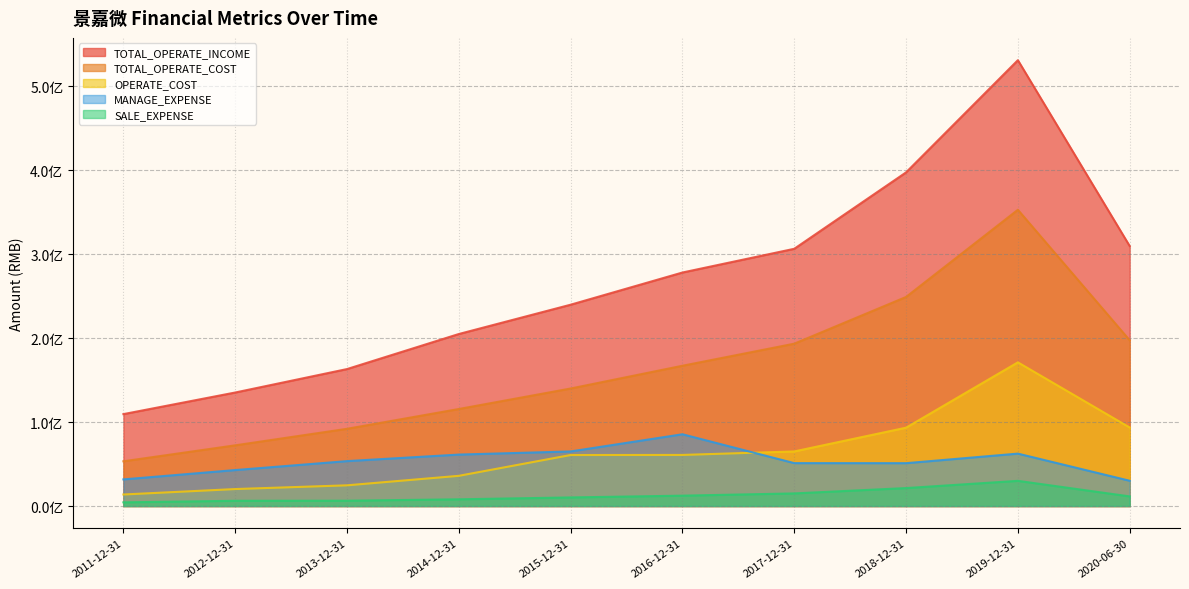

What is the label of the 7th point from the left?

2017-12-31